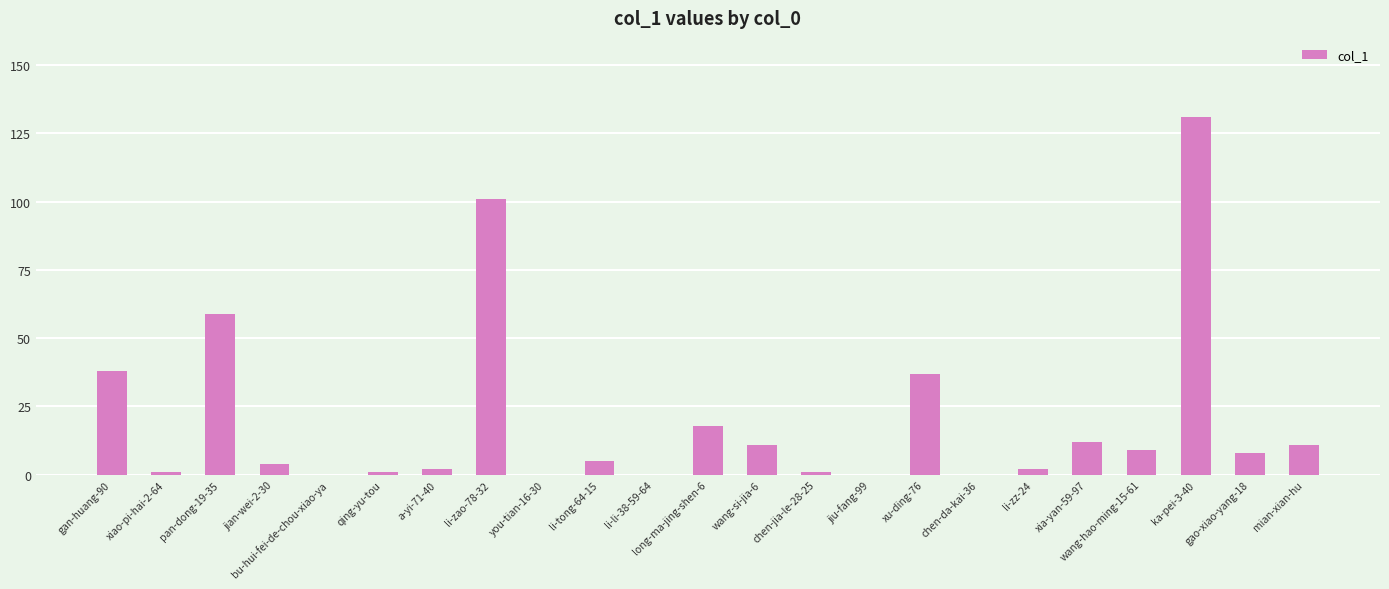

What is the change in value from gan-huang-90 to li-zao-78-32?

+63